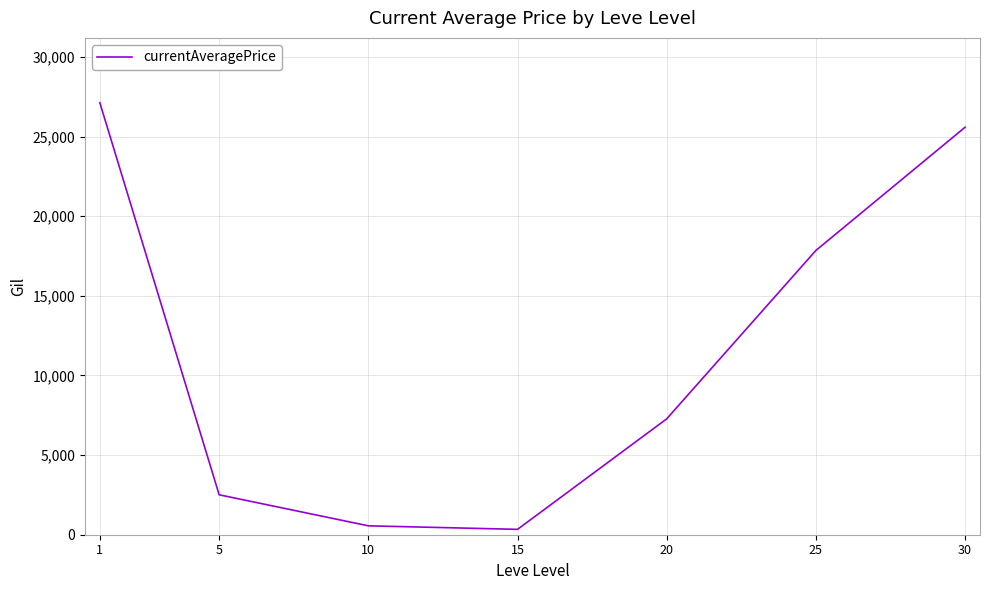

What is the difference between the maximum and minimum values?

26791.3